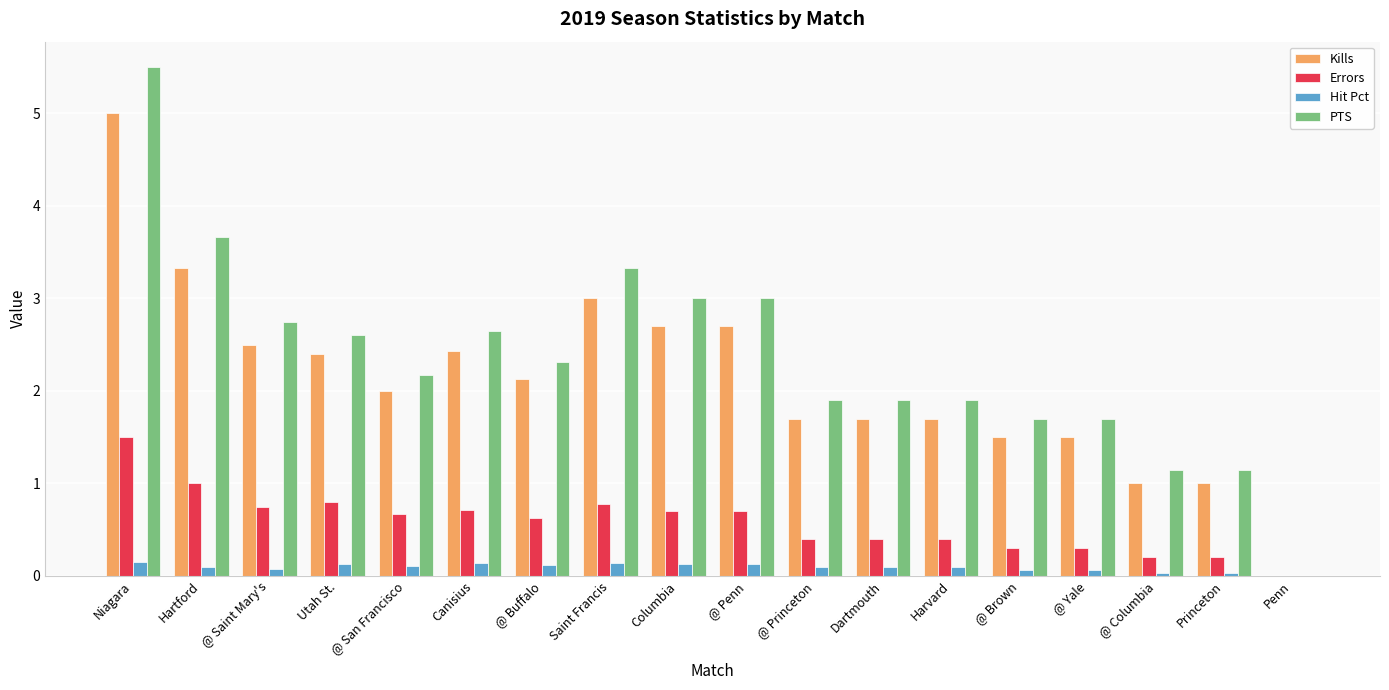

What value does the Errors series have at Harvard?

0.4